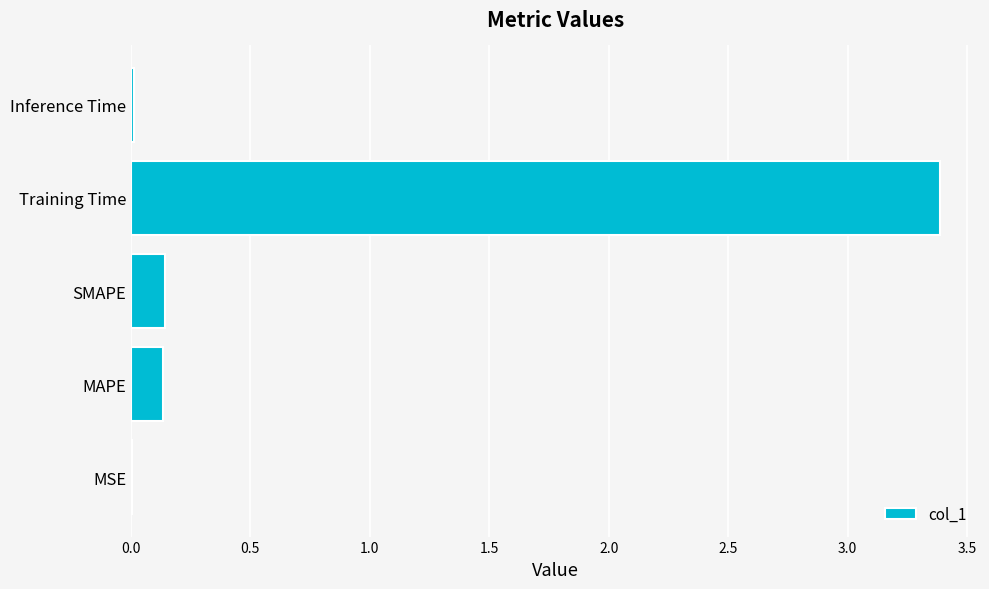

What value does the data have at Training Time?

3.4